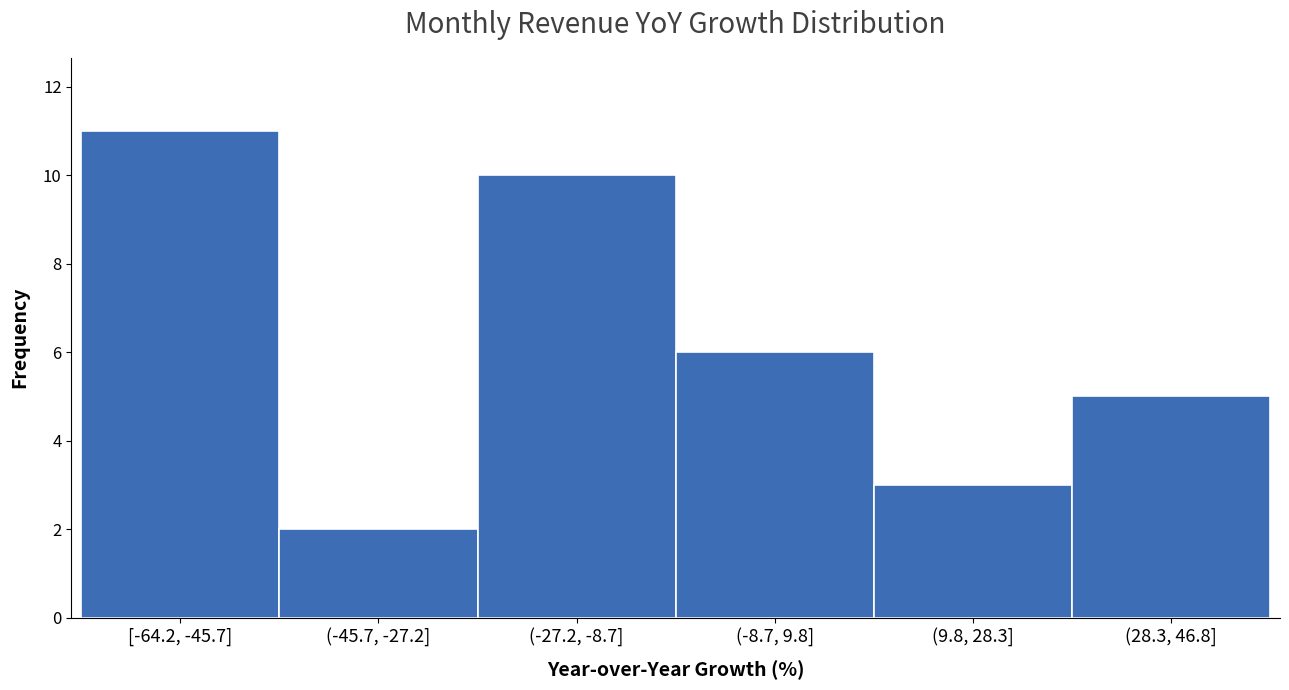

Reading right to left, transcribe all the data shown in this chart.

(28.3, 46.8]=5	(9.8, 28.3]=3	(-8.7, 9.8]=6	(-27.2, -8.7]=10	(-45.7, -27.2]=2	[-64.2, -45.7]=11